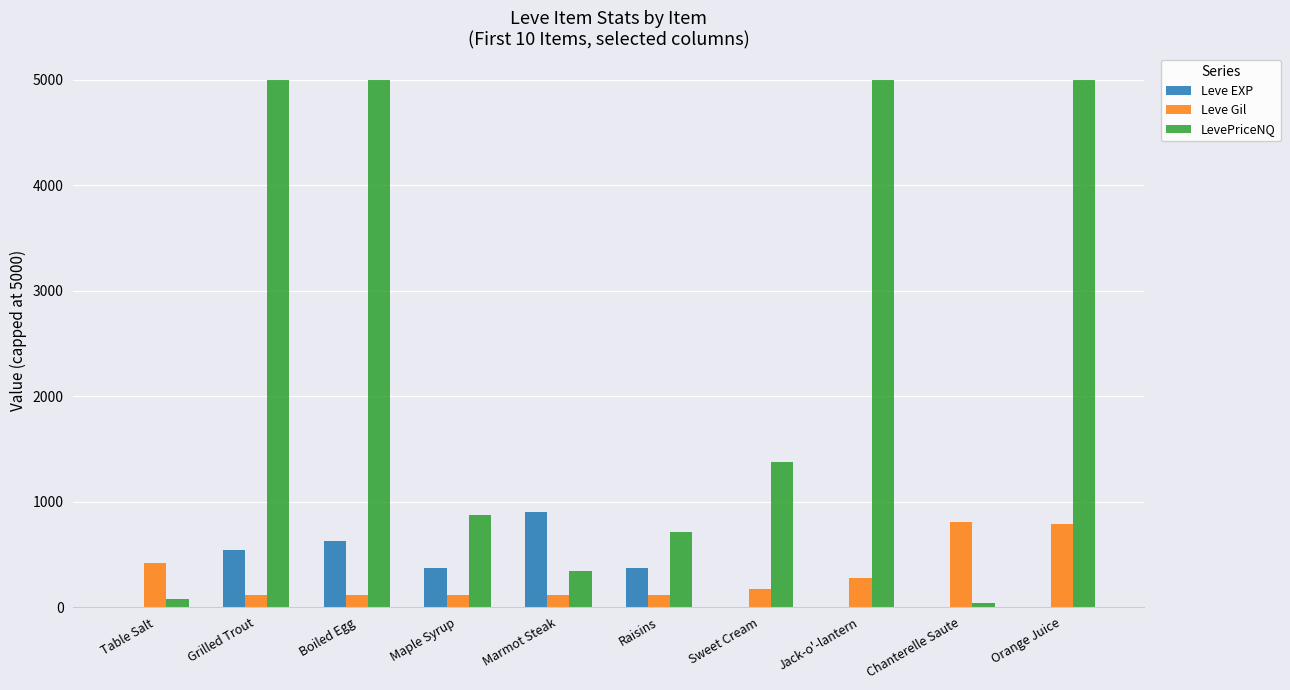

What is the maximum value for Leve EXP?

900.0